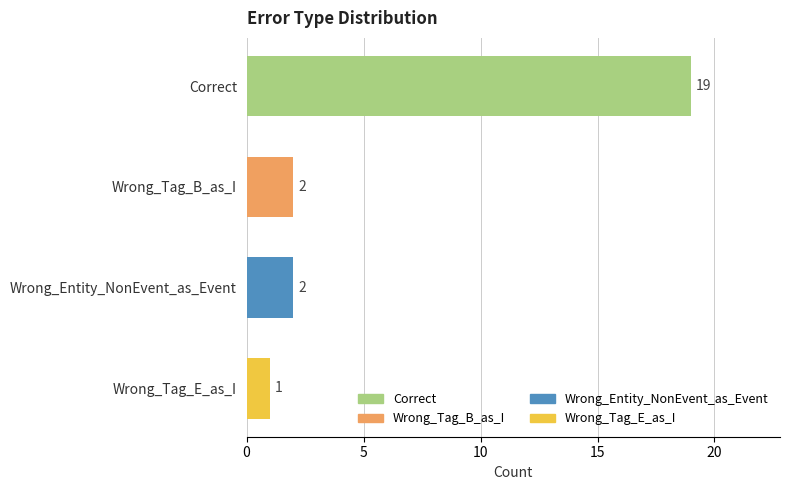

What is the difference between the values at Wrong_Tag_B_as_I and Correct?

17